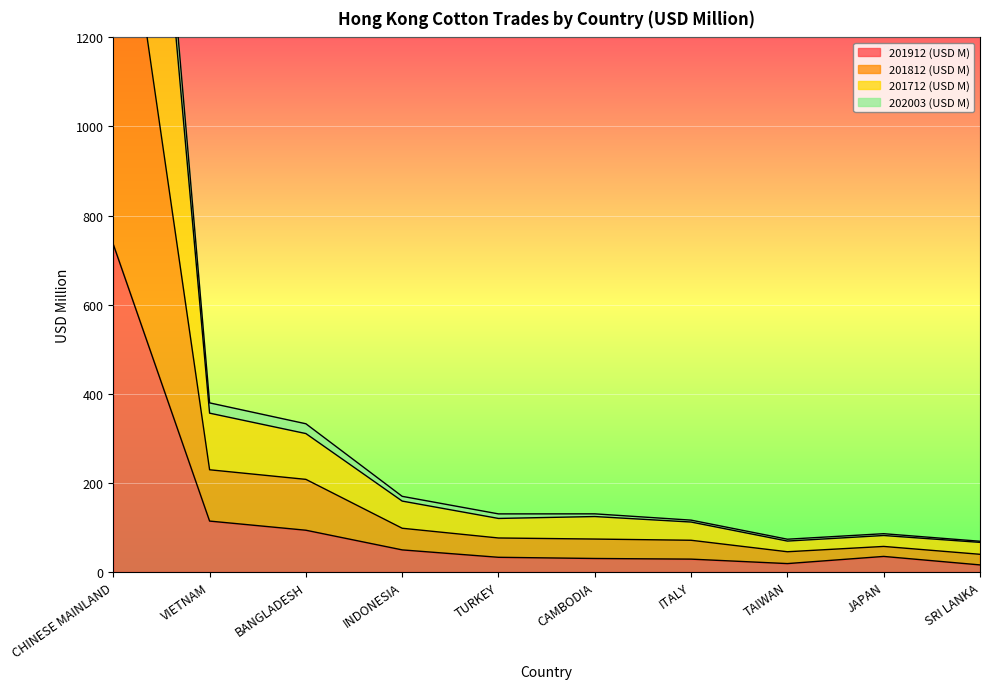

Between ITALY and CHINESE MAINLAND, which is larger?

CHINESE MAINLAND